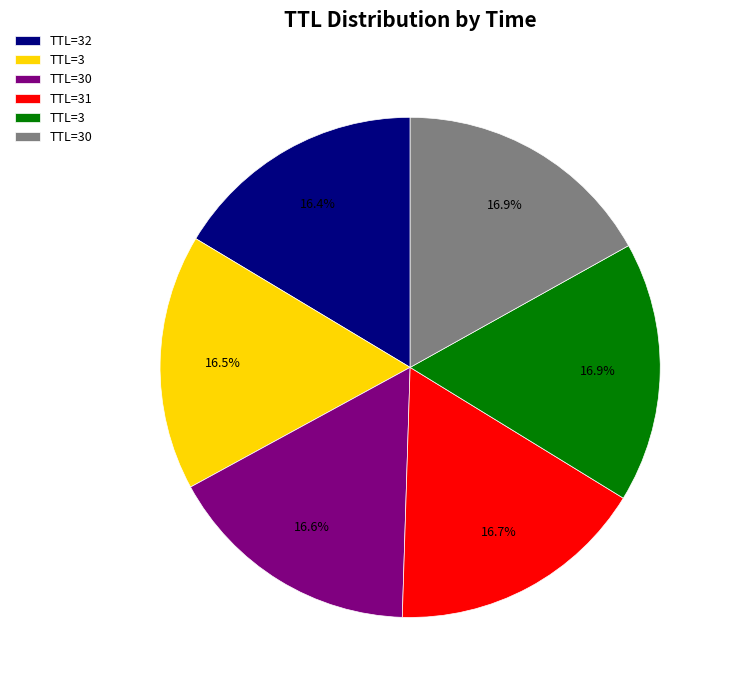

Does any single category account for the majority?

No